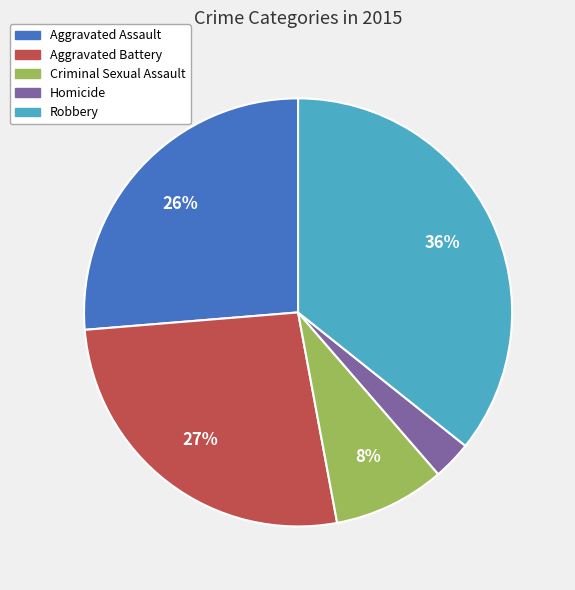

Approximately how many times larger is the value at Aggravated Assault compared to Aggravated Battery?

1.0